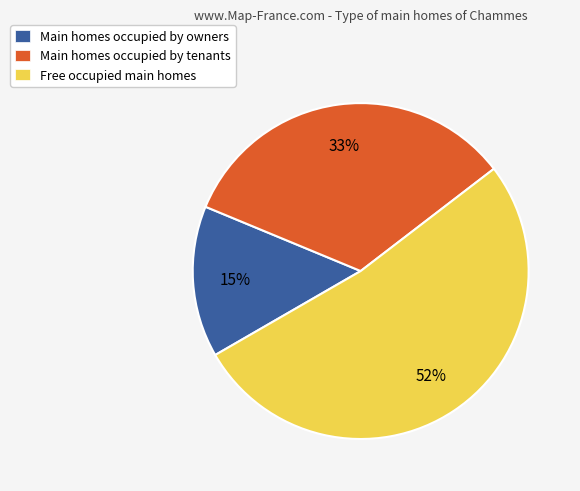

To the nearest percent, what is the average slice percentage?

33%